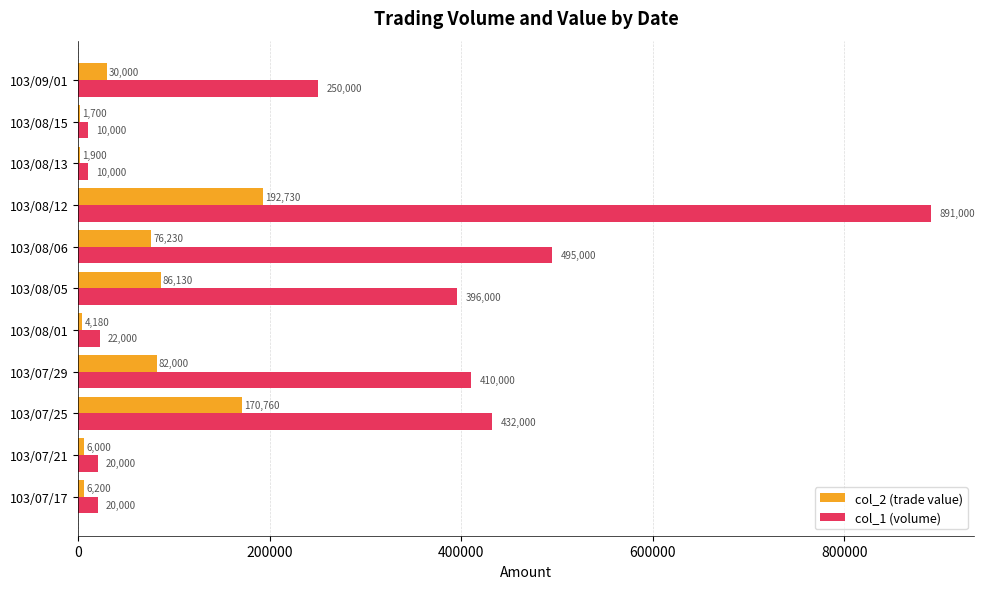

Is the value of col_2 (trade value) at 103/08/06 greater than the value of col_1 (volume) at 103/08/12?

No